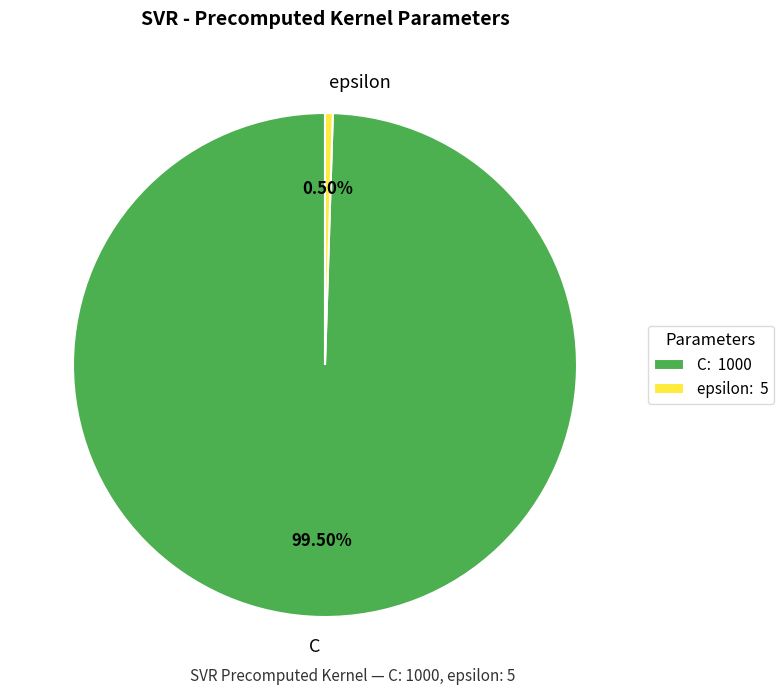

Which has a higher value, C or epsilon?

C